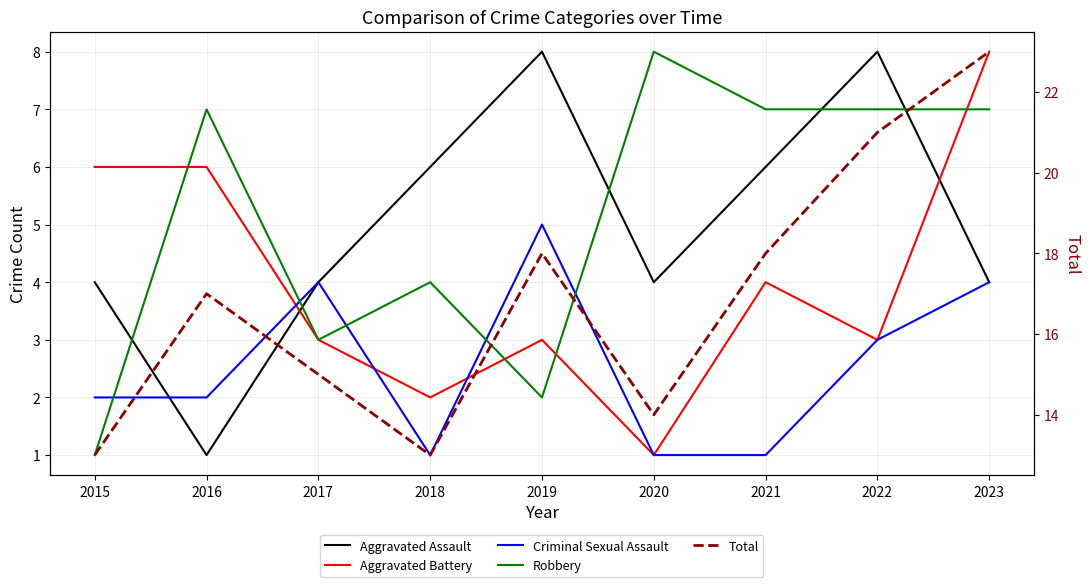

How many lines are shown in the chart?

5